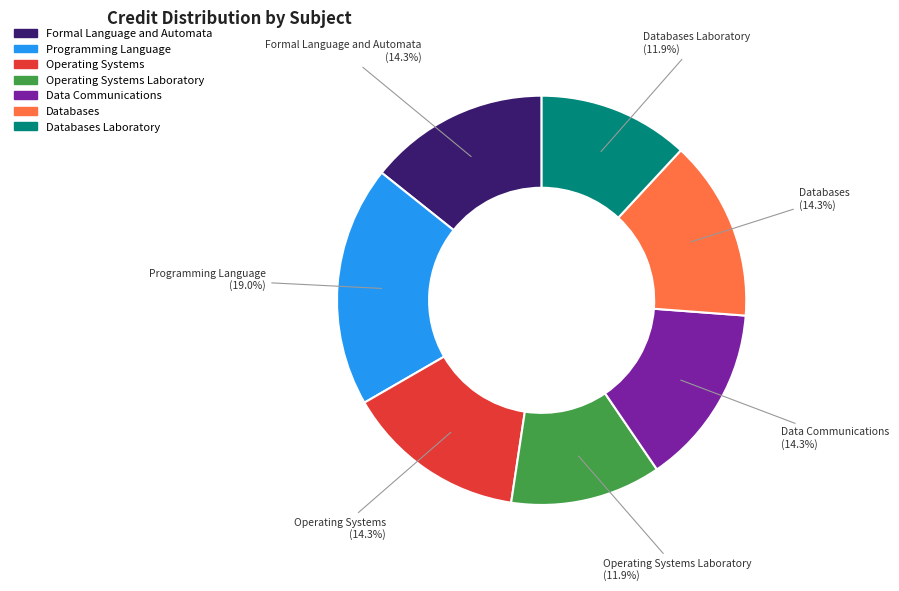

Does any single category account for the majority?

No